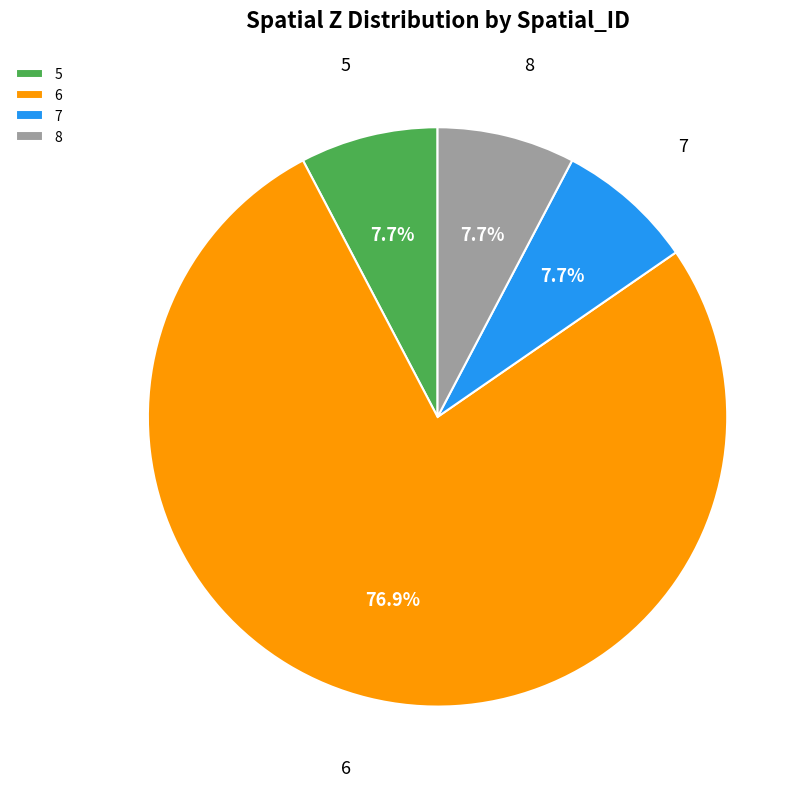

To the nearest percent, what is the combined percentage of 5 and 8?

15%